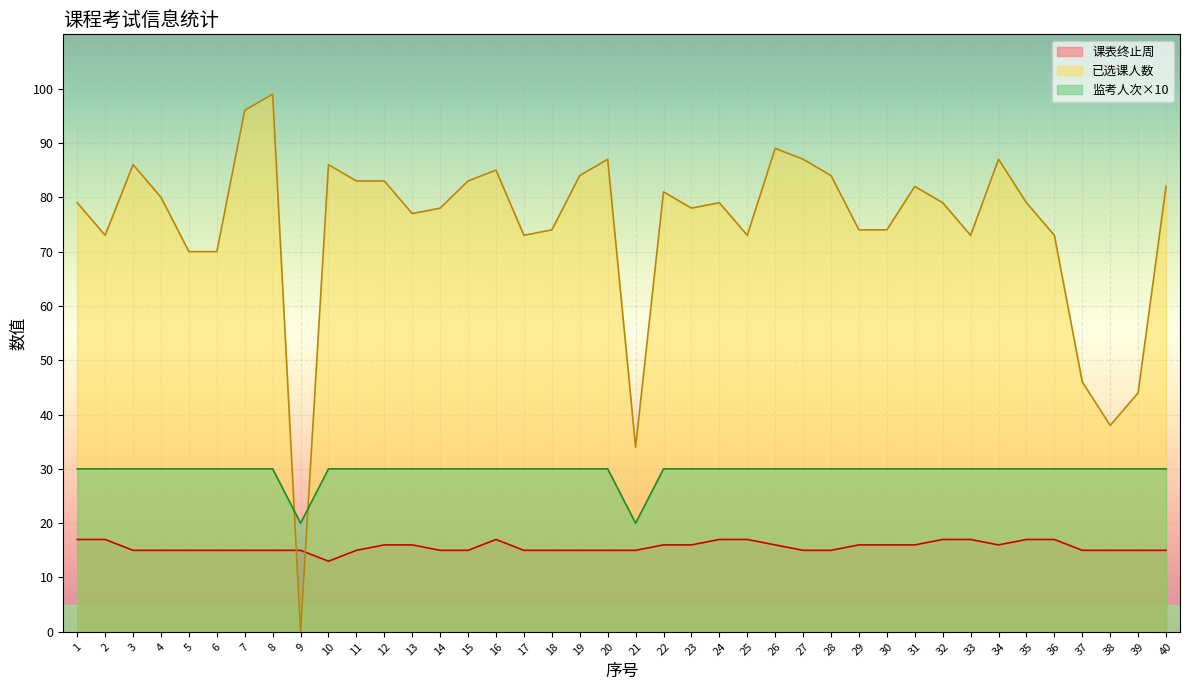

Count the number of data series in this chart.

3